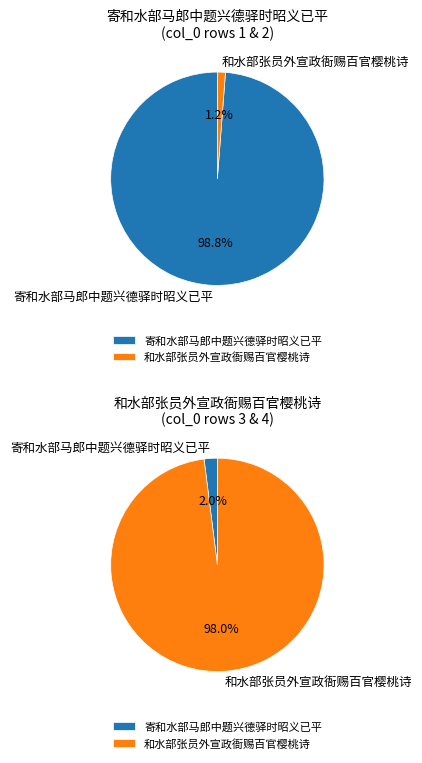

To the nearest percent, what is the difference between the largest and smallest slice percentages?

98%